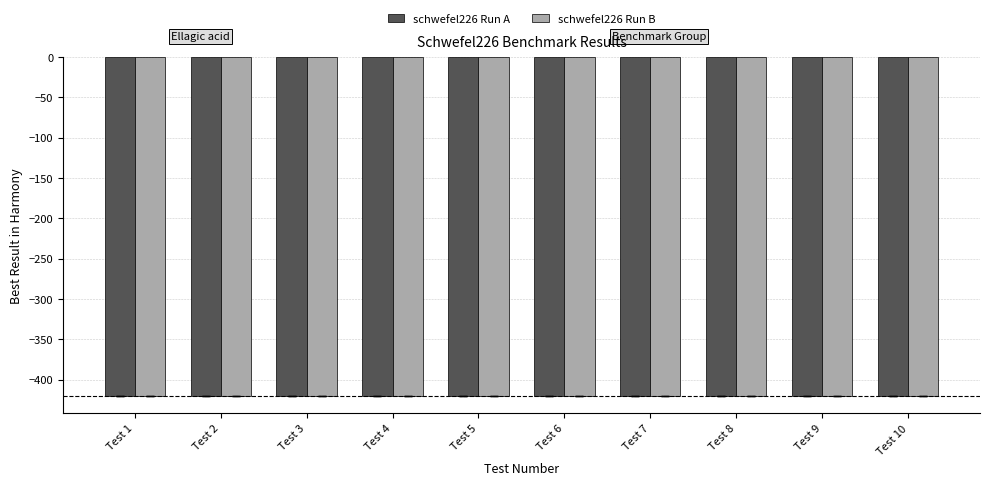

Which has a higher value, Test 9 or Test 2?

Test 9